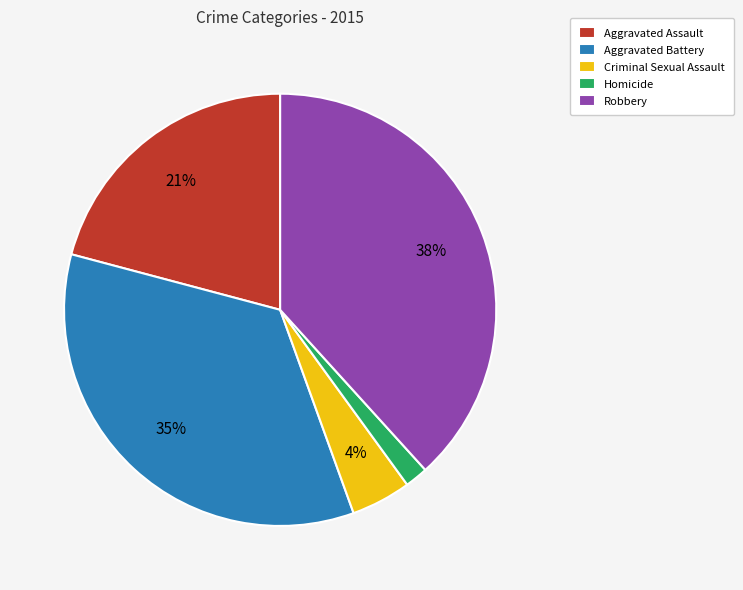

Between Robbery and Criminal Sexual Assault, which is larger?

Robbery